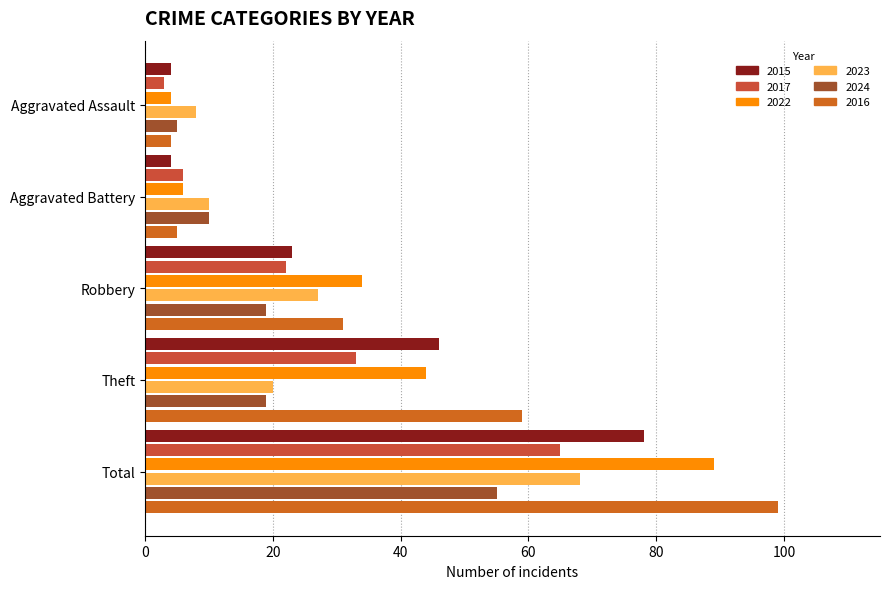

Which has a higher value, Robbery or Aggravated Assault?

Robbery